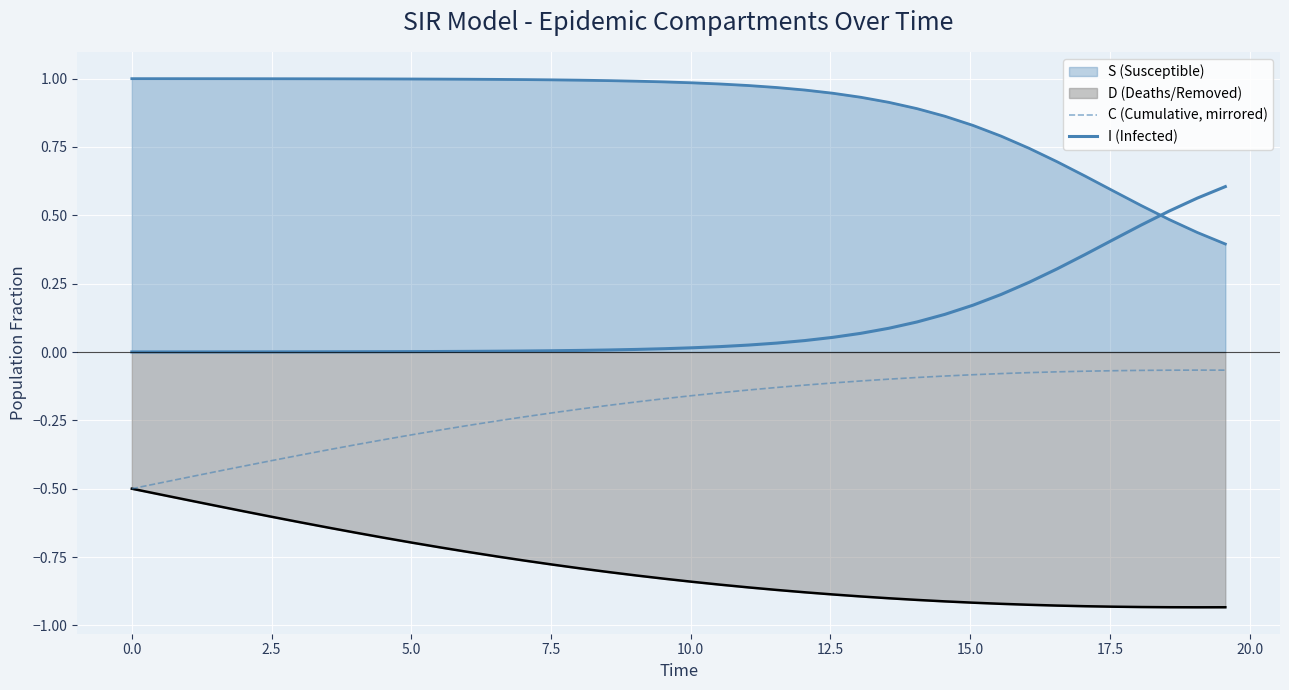

At how many categories does at least one series exceed 0?

40